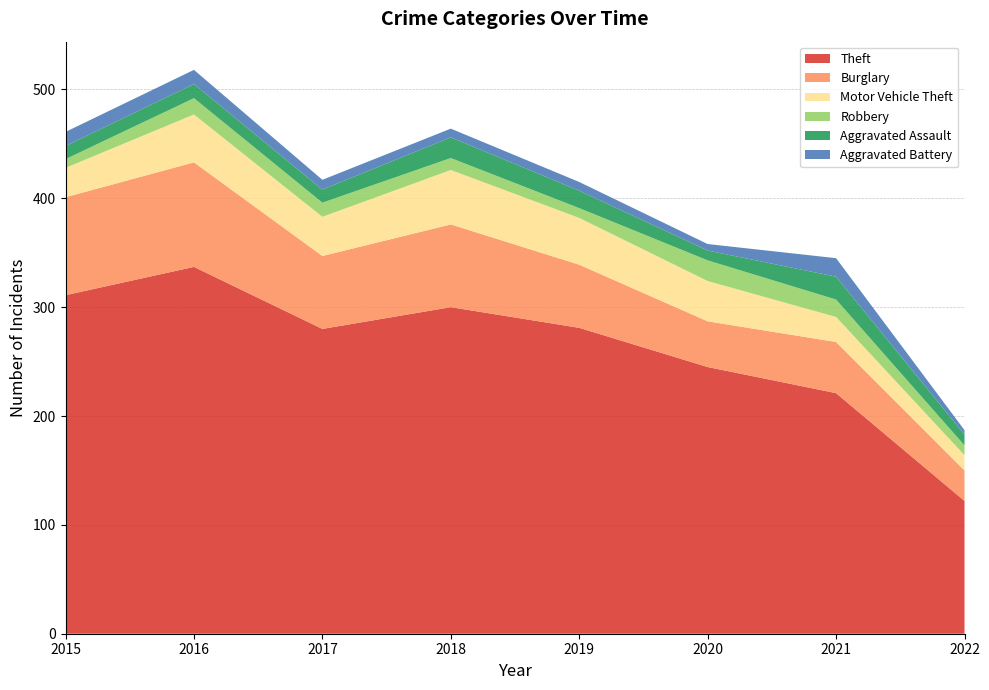

Reading left to right, transcribe all the data shown in this chart.

Theft: 2015=311	2016=337	2017=280	2018=300	2019=281	2020=245	2021=221	2022=122
Burglary: 2015=90	2016=96	2017=67	2018=76	2019=58	2020=42	2021=47	2022=28
Motor Vehicle Theft: 2015=27	2016=44	2017=36	2018=50	2019=43	2020=37	2021=23	2022=14
Robbery: 2015=8	2016=15	2017=13	2018=11	2019=9	2020=19	2021=16	2022=9
Aggravated Assault: 2015=12	2016=13	2017=12	2018=19	2019=16	2020=9	2021=21	2022=10
Aggravated Battery: 2015=13	2016=13	2017=9	2018=8	2019=8	2020=6	2021=17	2022=4